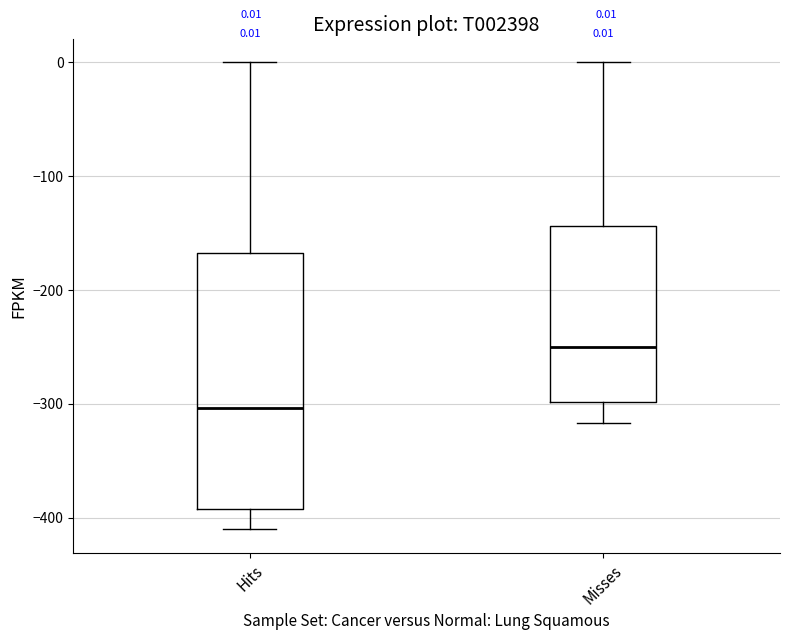

Which box has the highest median line?

Misses